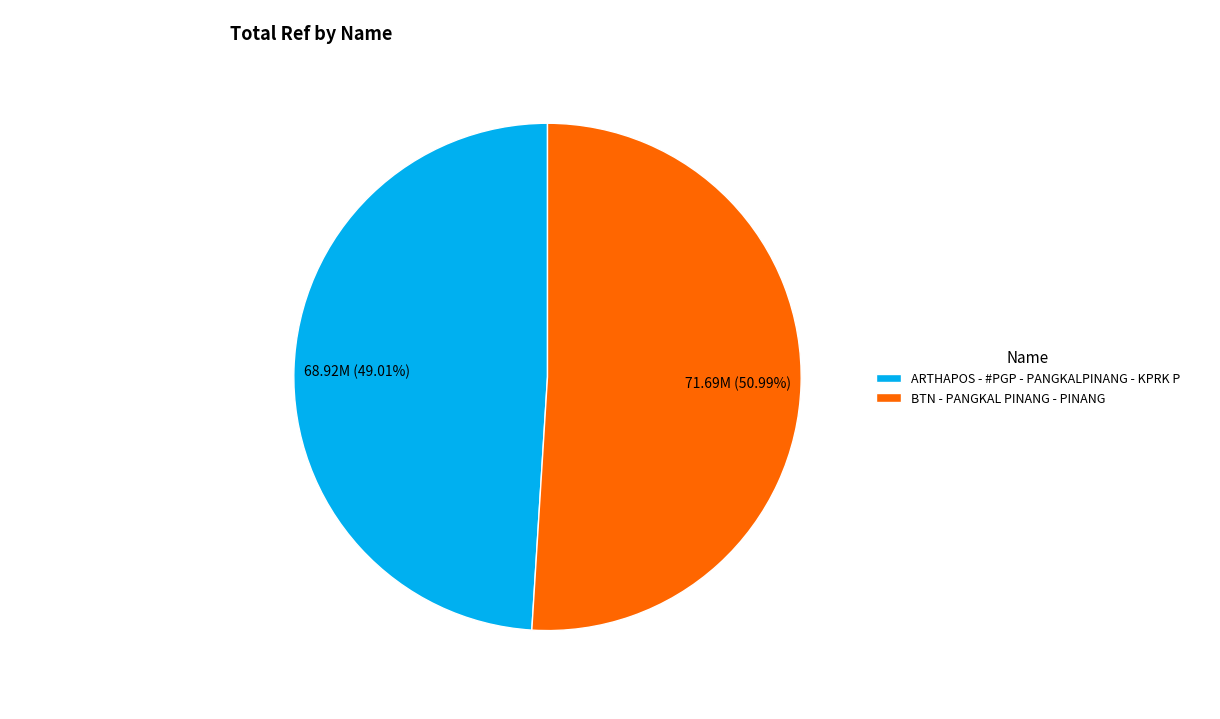

Which slice is the largest?

BTN - PANGKAL PINANG - PINANG